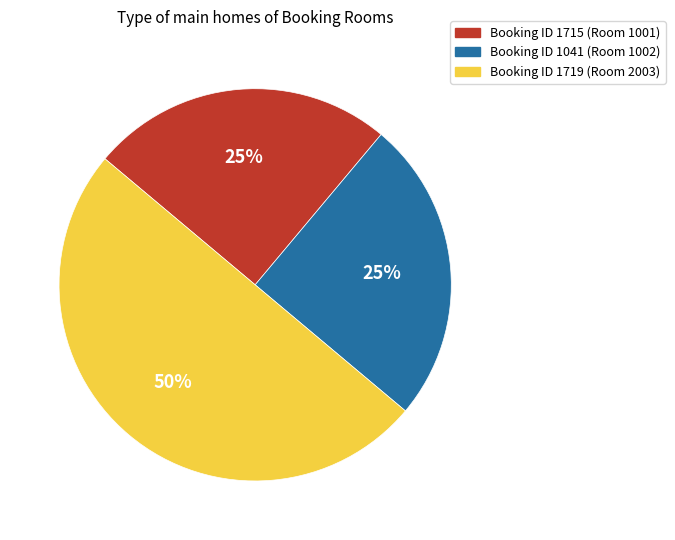

To the nearest percent, what percentage of the pie is Booking ID 1041 (Room 1002)?

25%